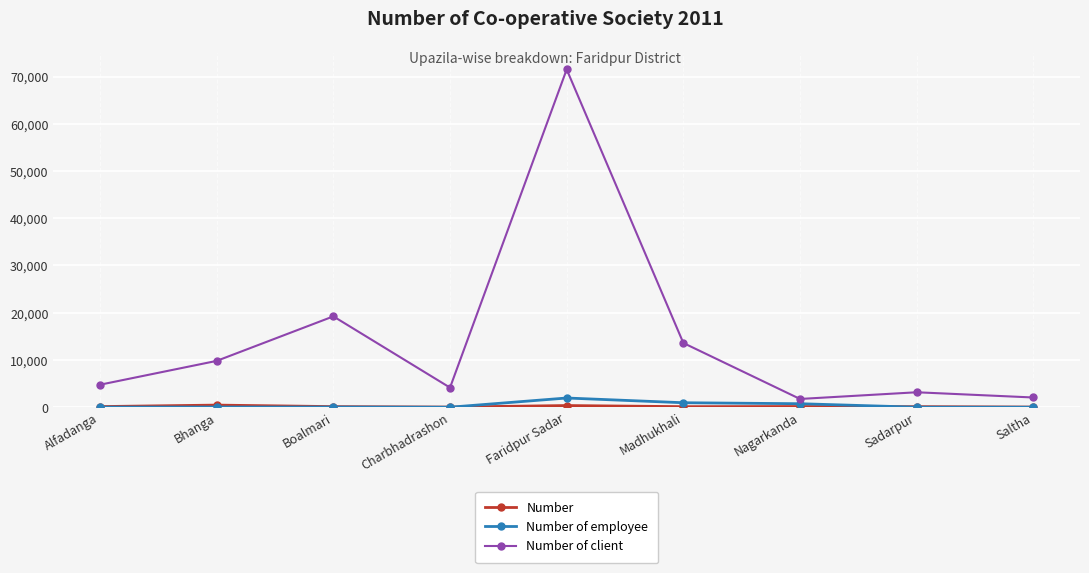

What is the maximum value shown in the chart?

71500